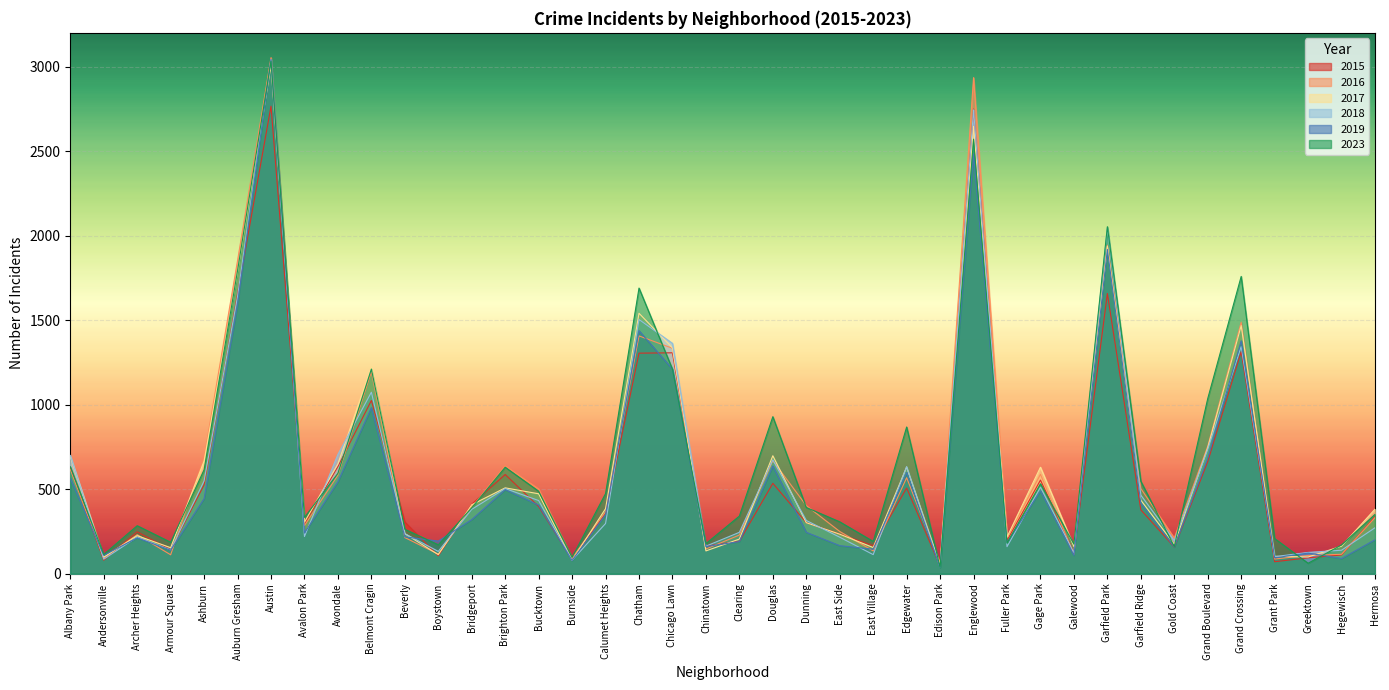

At which category is the sum across all series the highest?

Austin